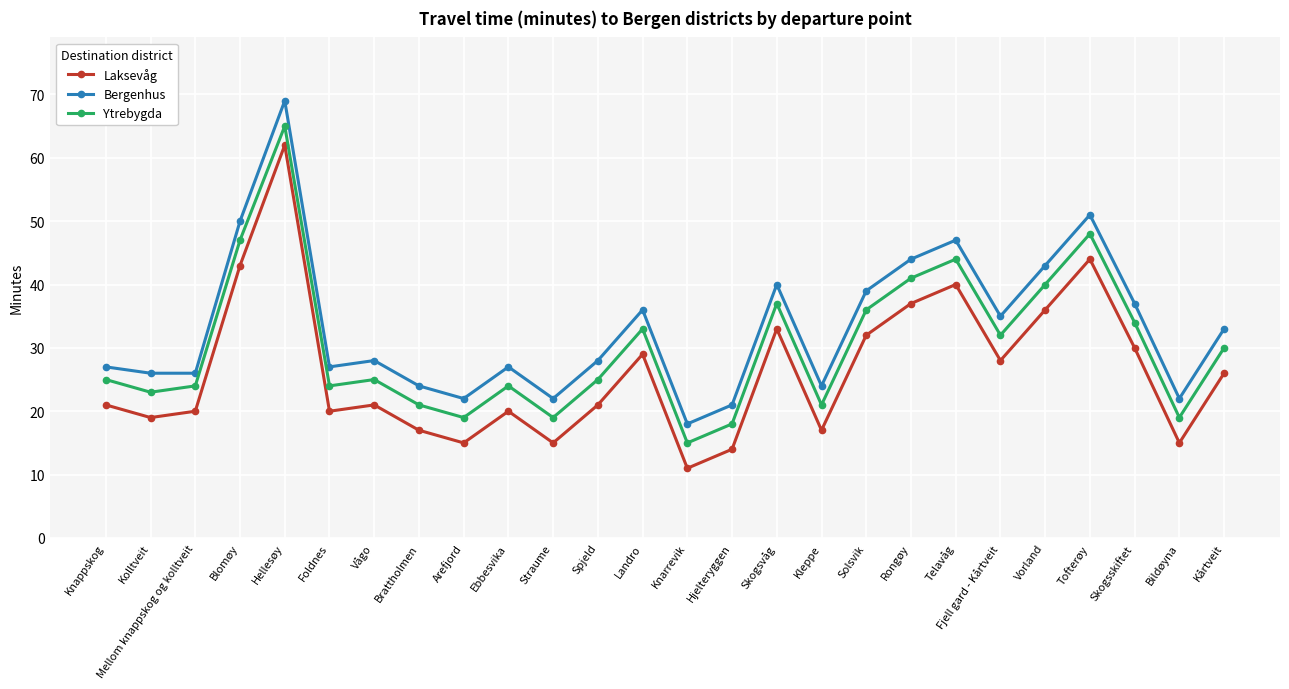

Is this an area chart (filled region under the line)?

No